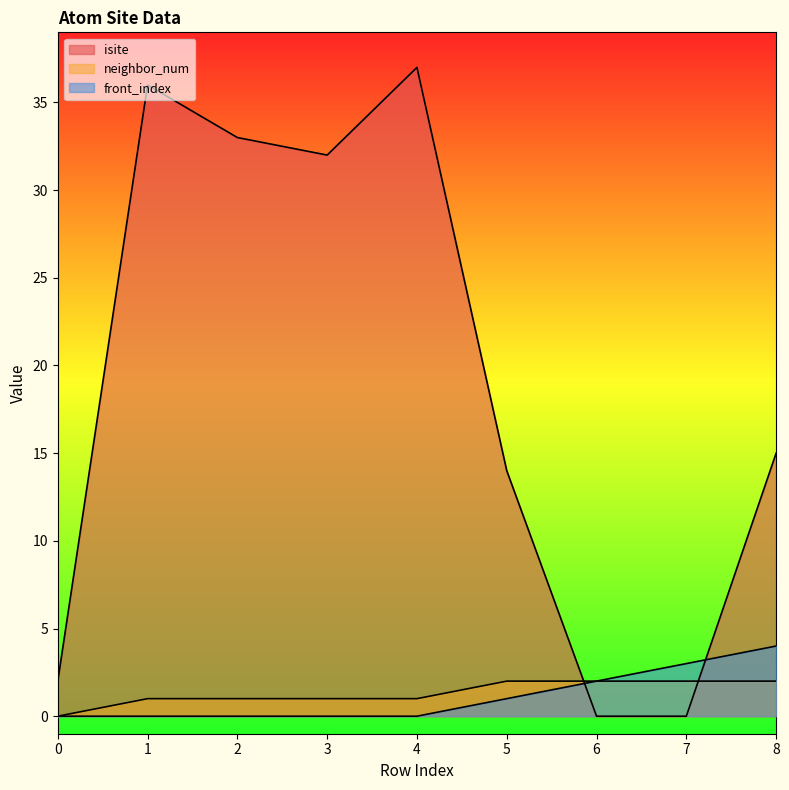

List the series in order of their peak value, lowest first.

neighbor_num, front_index, isite